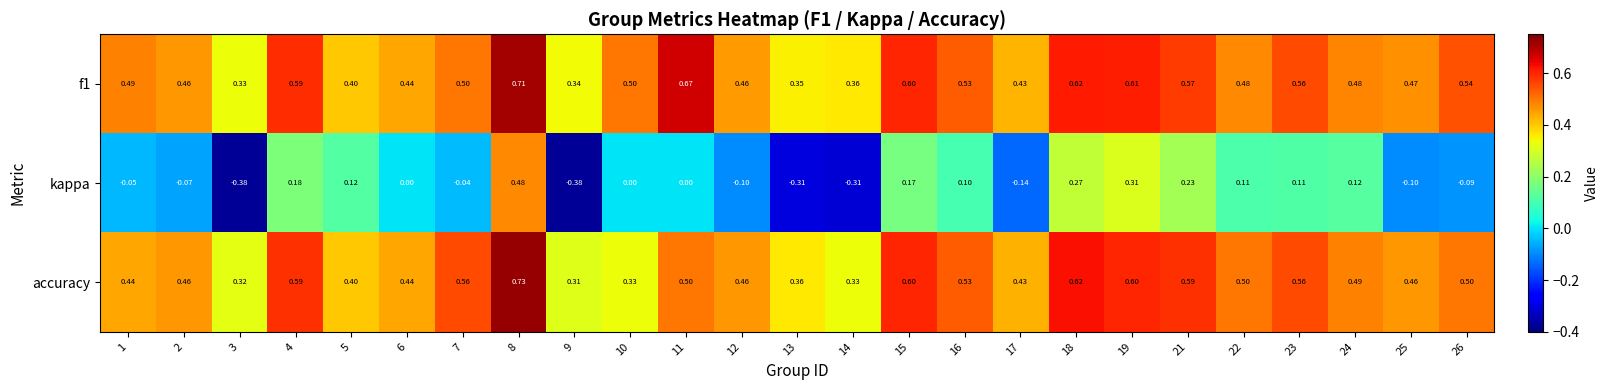

Is the value of accuracy at 25 greater than the value of f1 at 23?

No